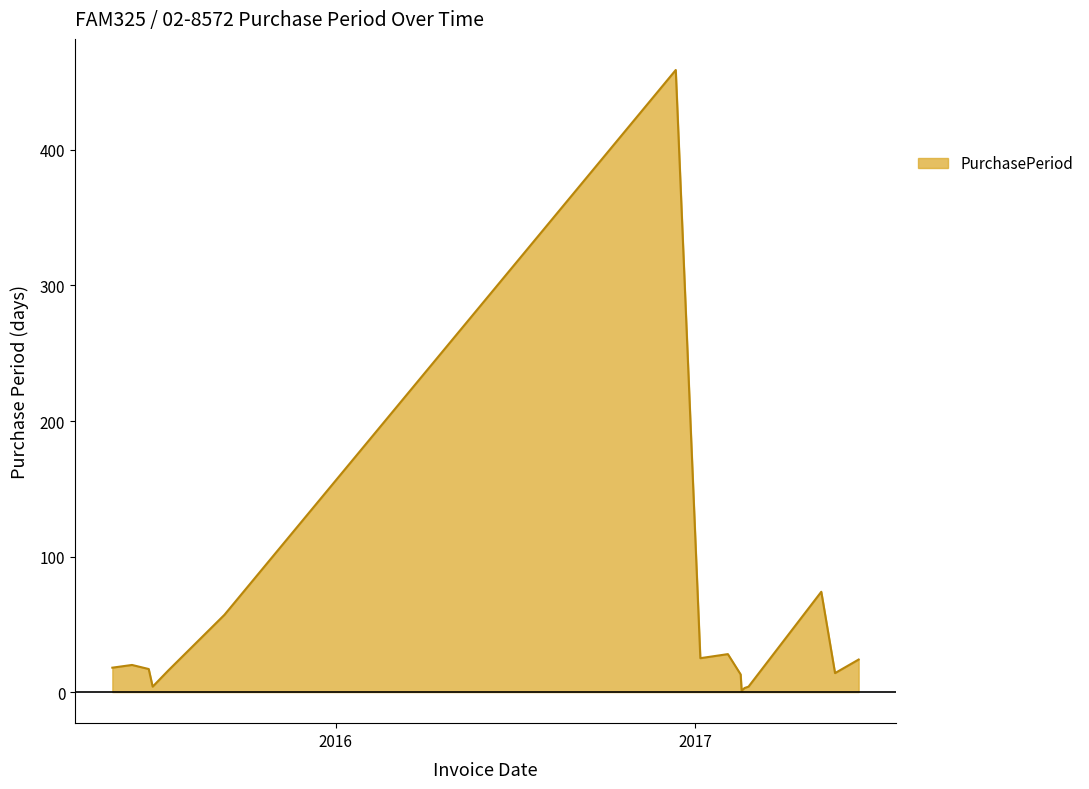

What is the greatest value displayed?

459